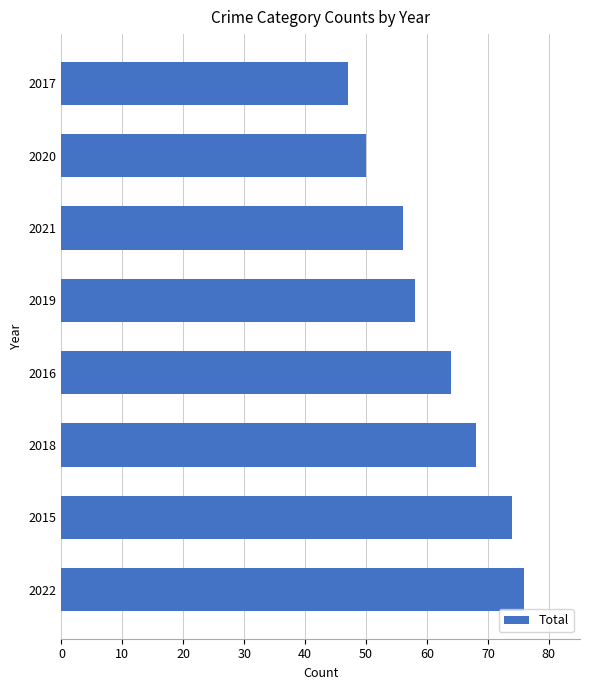

Approximately how many times larger is the value at 2022 compared to 2019?

1.3